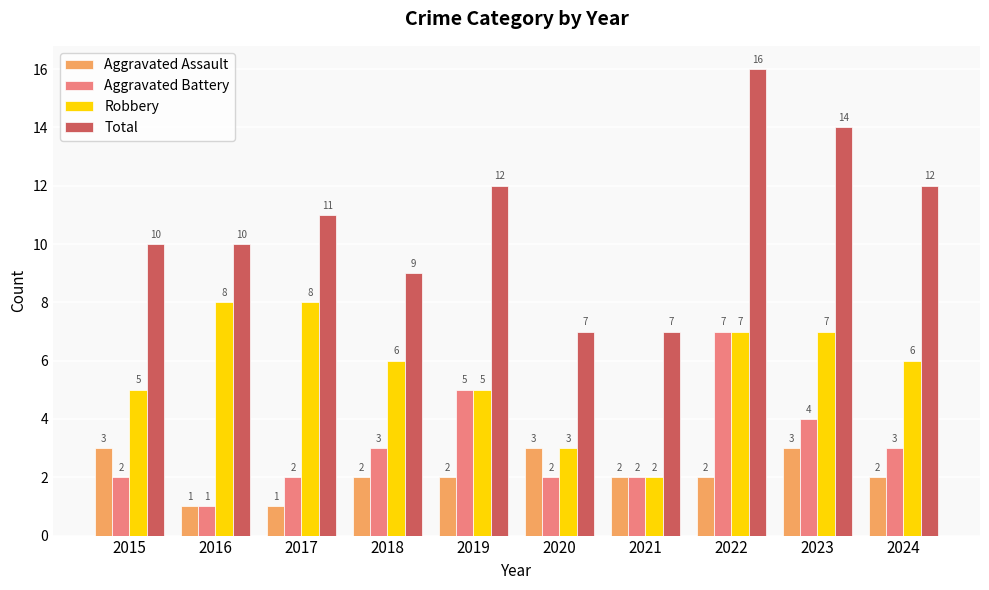

What is the difference between the Robbery values at 2023 and 2024?

1